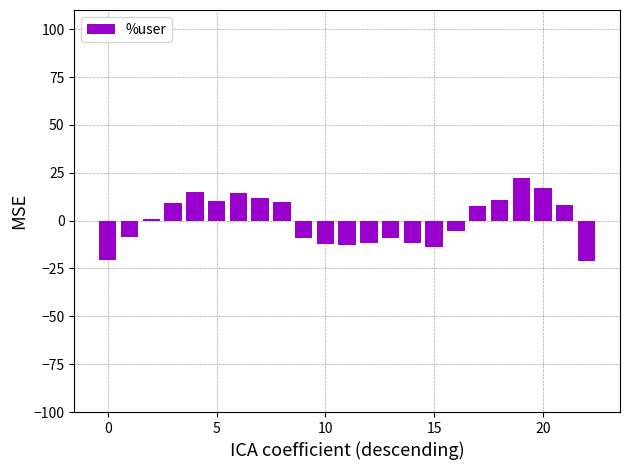

What is the maximum value shown in the chart?

22.1